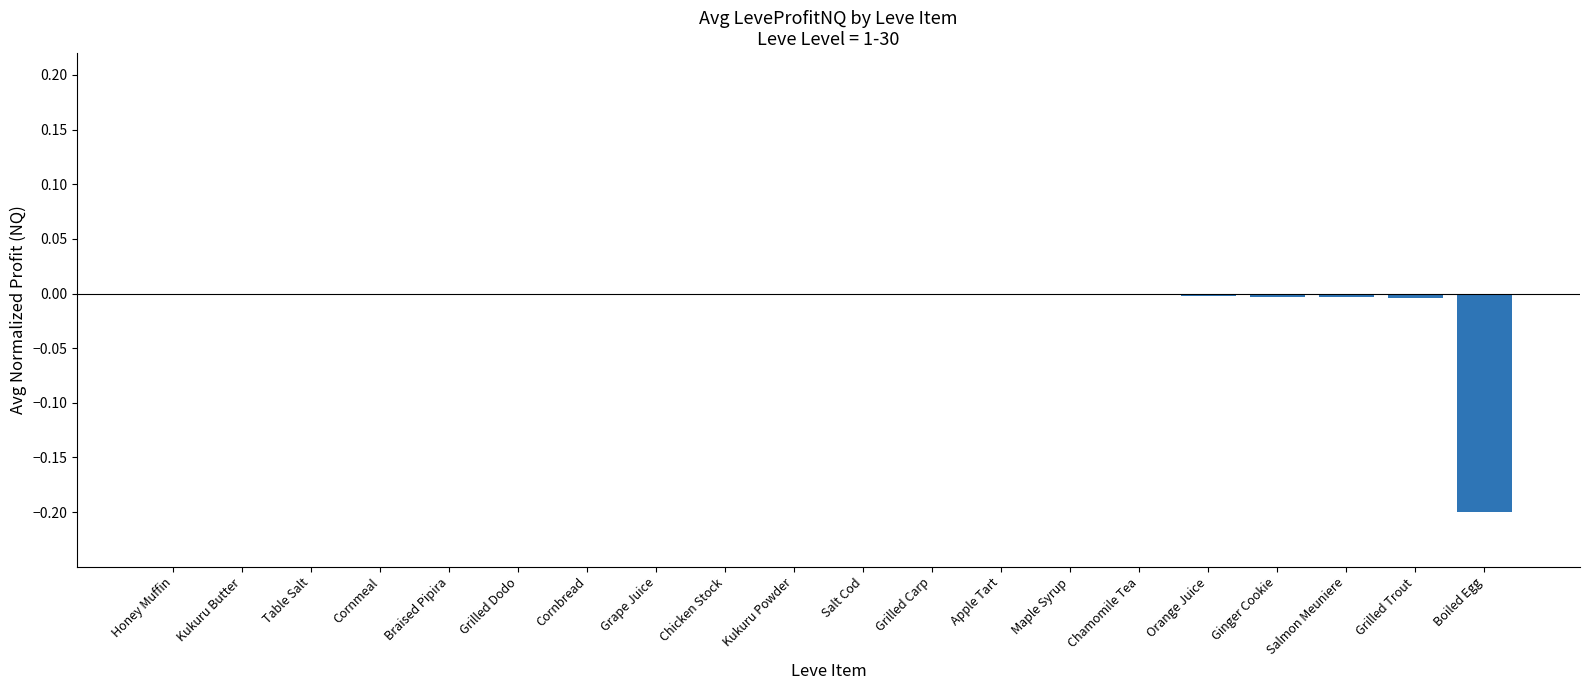

Are the bars horizontal?

No